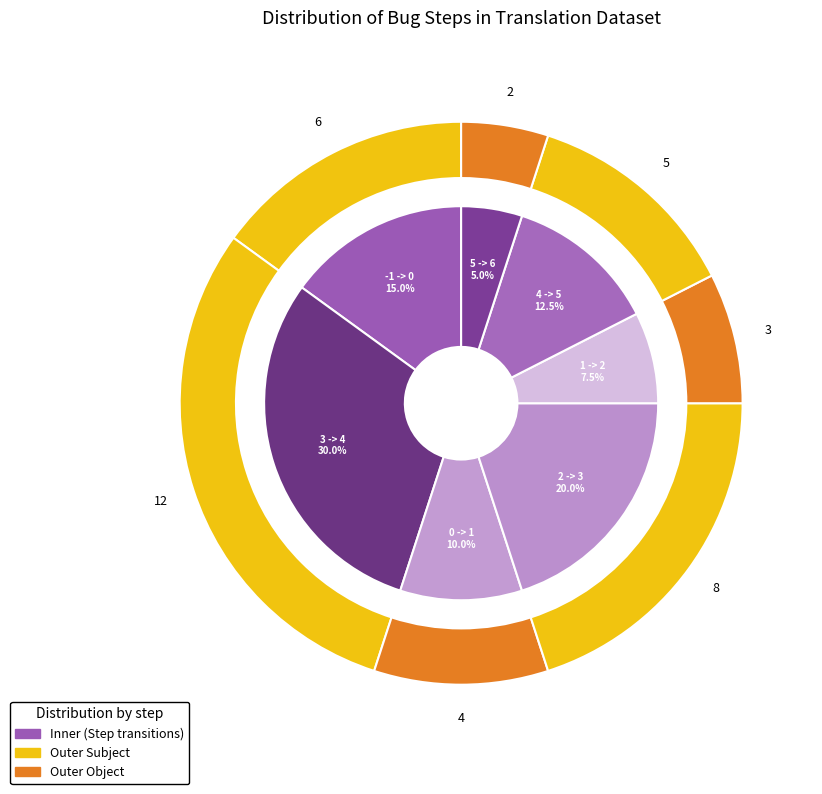

What is the change in value from -1 -> 0 to 1 -> 2?

-3